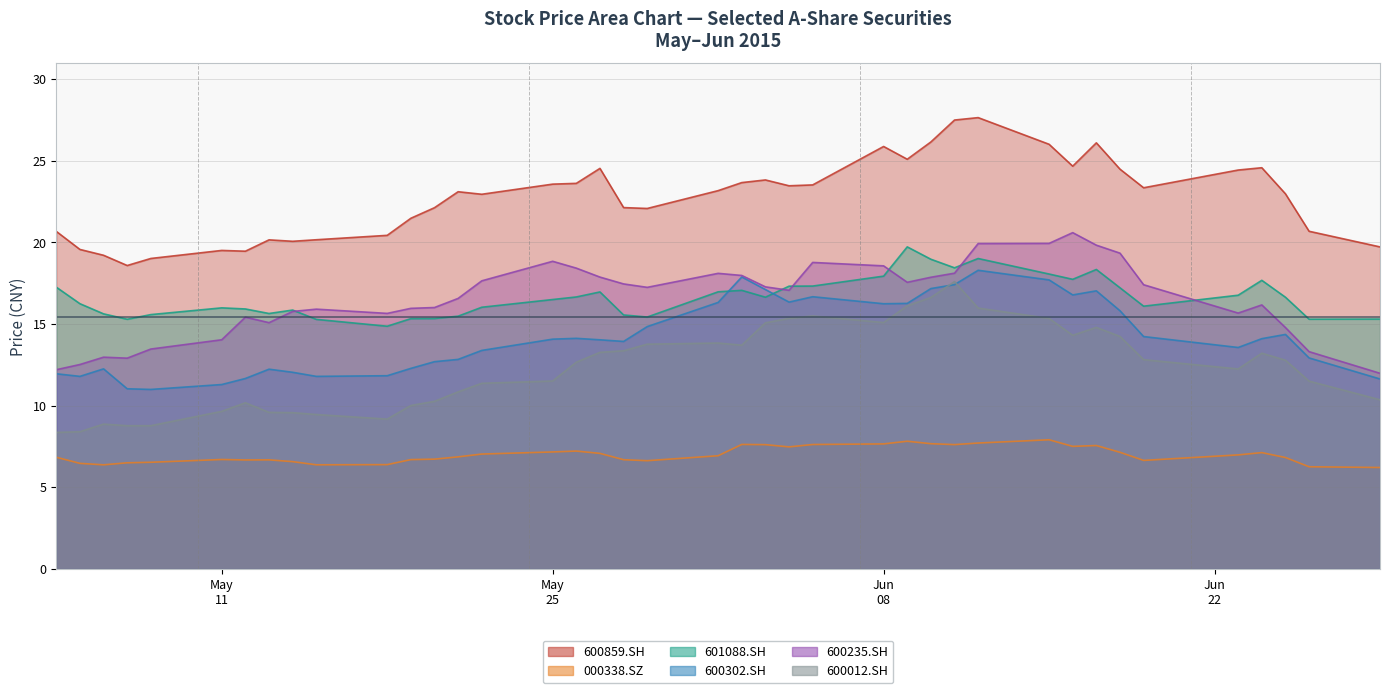

True or false: 600859.SH has a value of 38.3 at 2015-06-23.

False